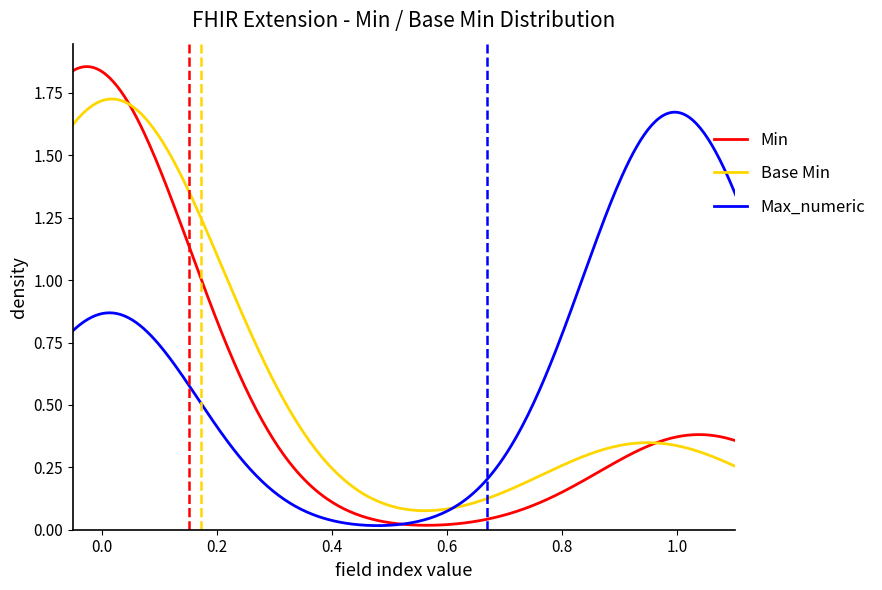

Which series has the largest range (max minus min)?

Min